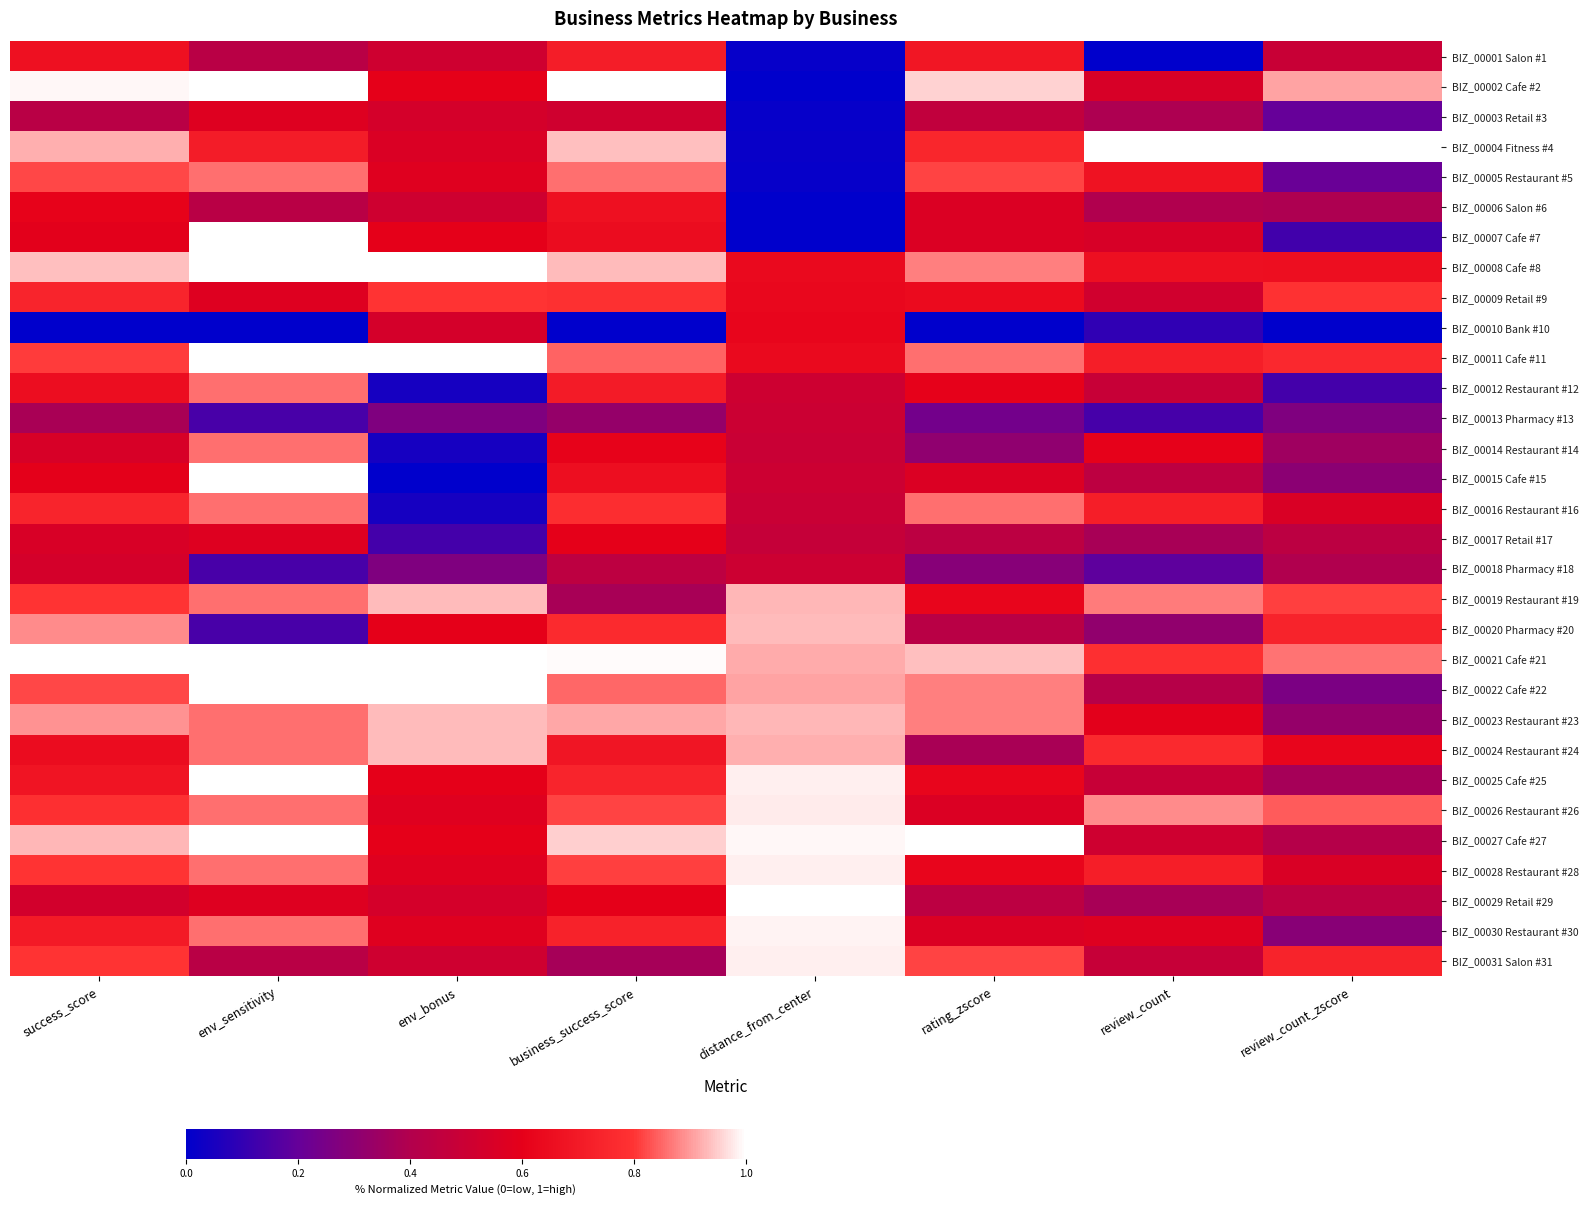

Which series has the largest total across all categories?

BIZ_00021 Cafe #21